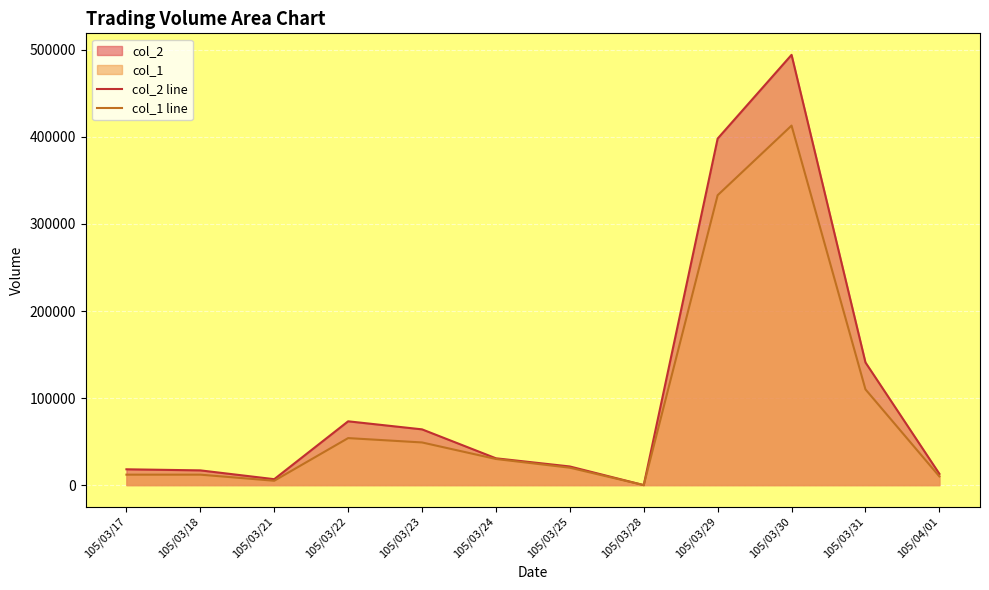

Reading right to left, transcribe all the data shown in this chart.

col_2 line: 13000	140920	494260	398070	0	21400	30800	64040	73290	6800	16920	18160
col_1 line: 10000	110000	413000	333000	0	20000	30000	49000	54000	5000	12000	12000